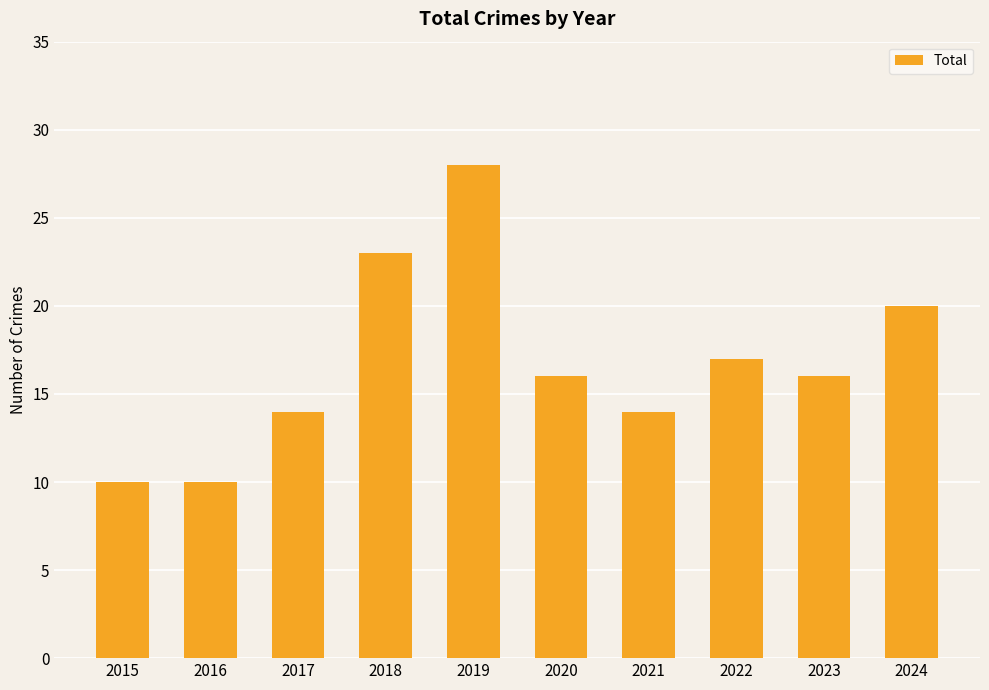

How many data points does each series have?

10